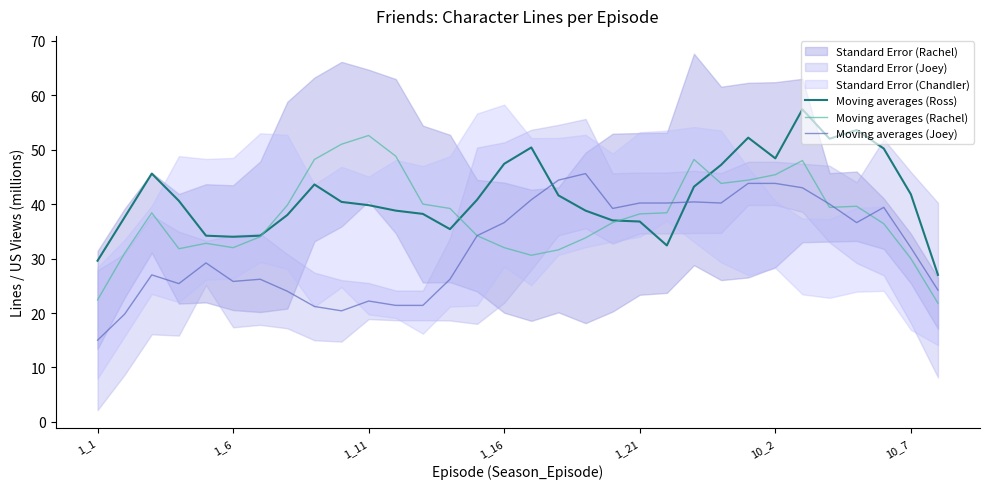

What is the greatest value displayed?

57.4